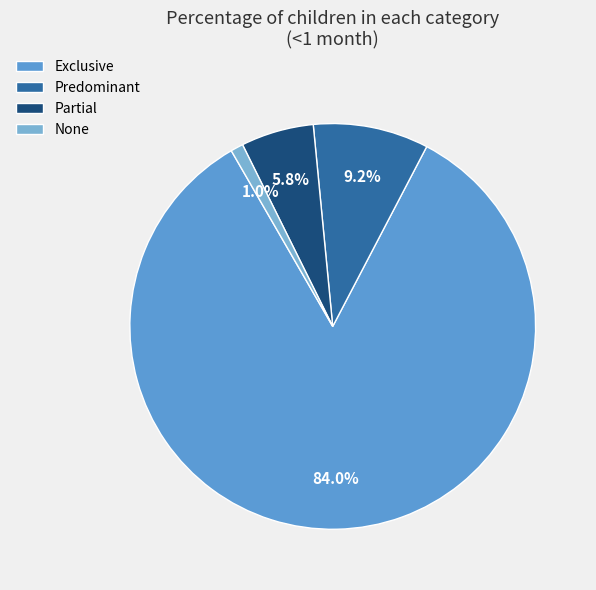

Rank the categories by value from lowest to highest.

None, Partial, Predominant, Exclusive